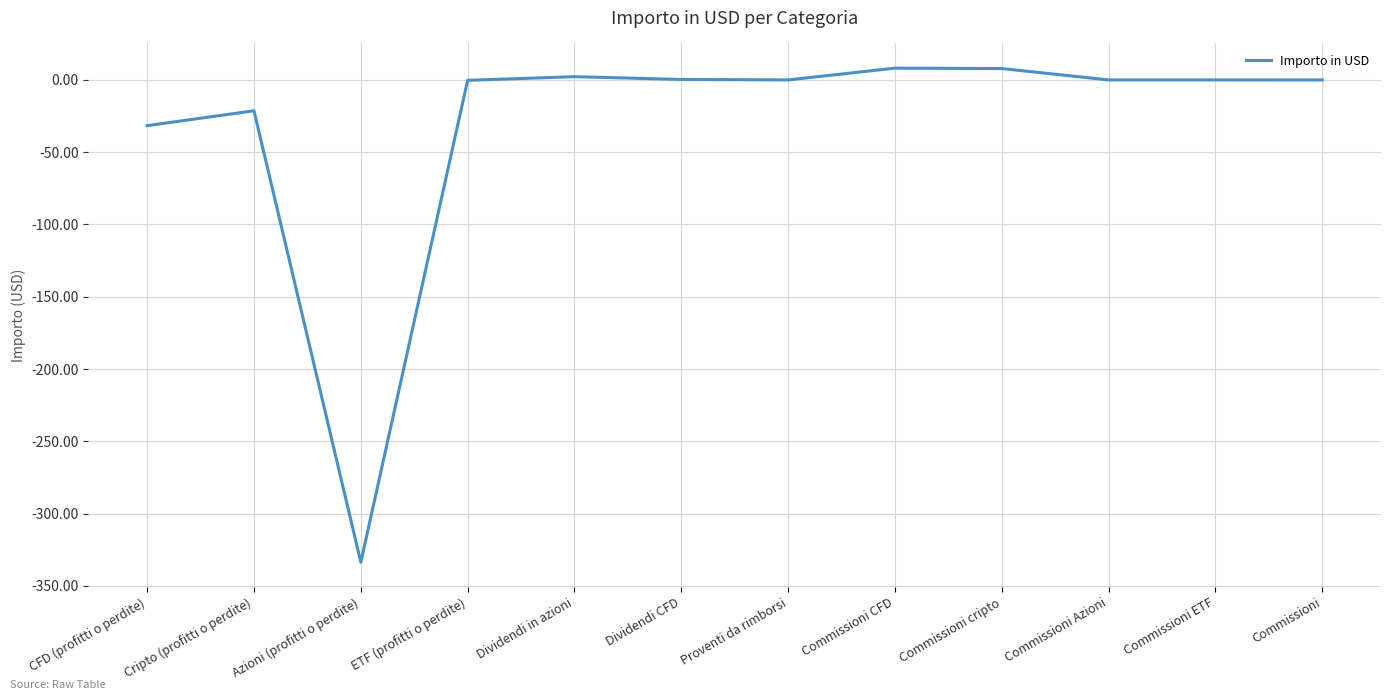

Is it true that the value at Commissioni ETF is 0.0?

True